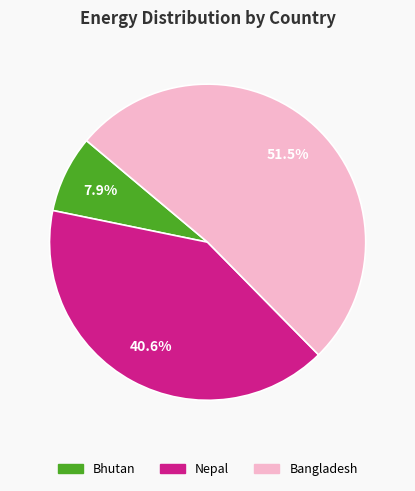

Does any single category account for the majority?

Yes